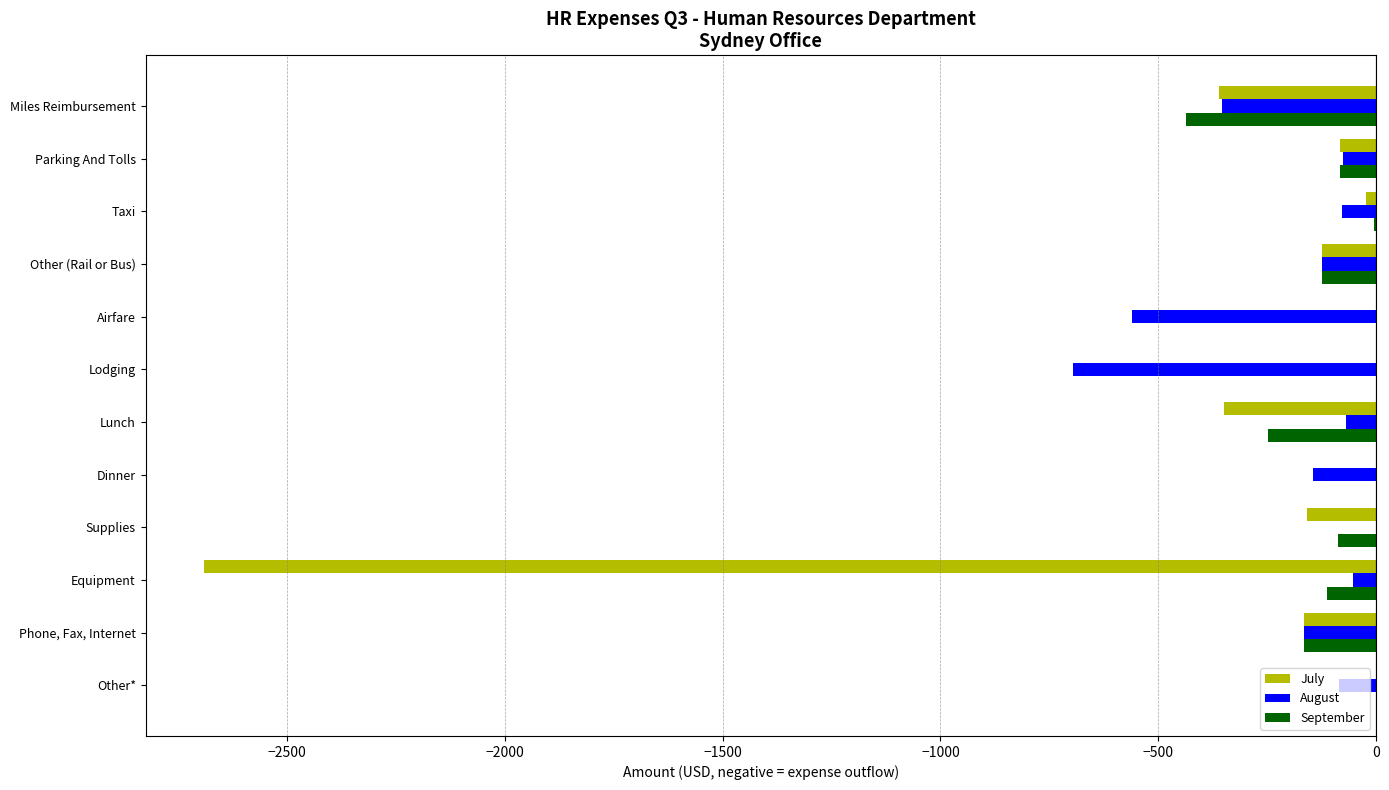

What is the sum of all September values?

-1264.6